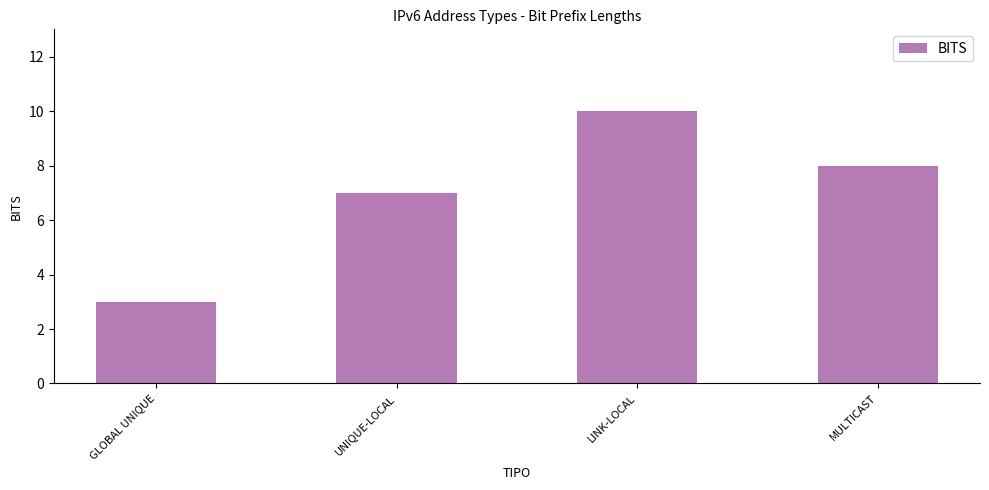

At which category does the chart reach its peak across all series?

LINK-LOCAL